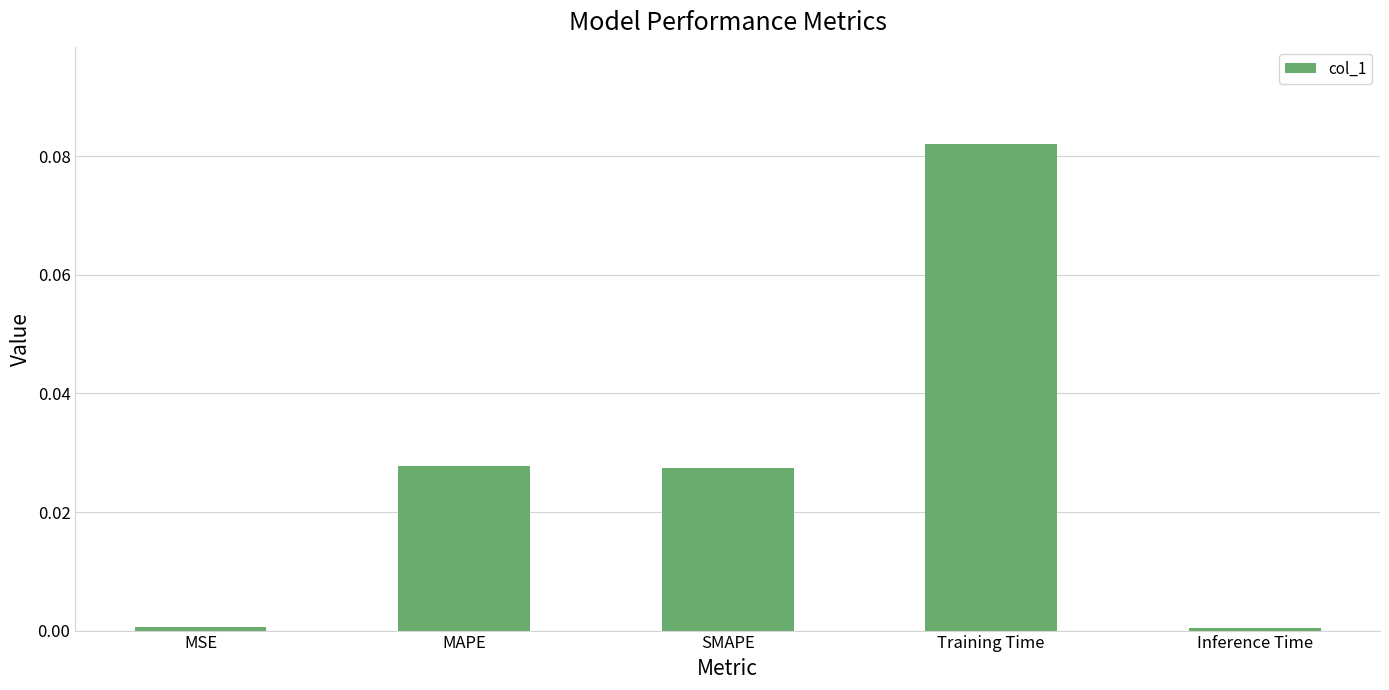

Between Inference Time and MAPE, which is larger?

MAPE